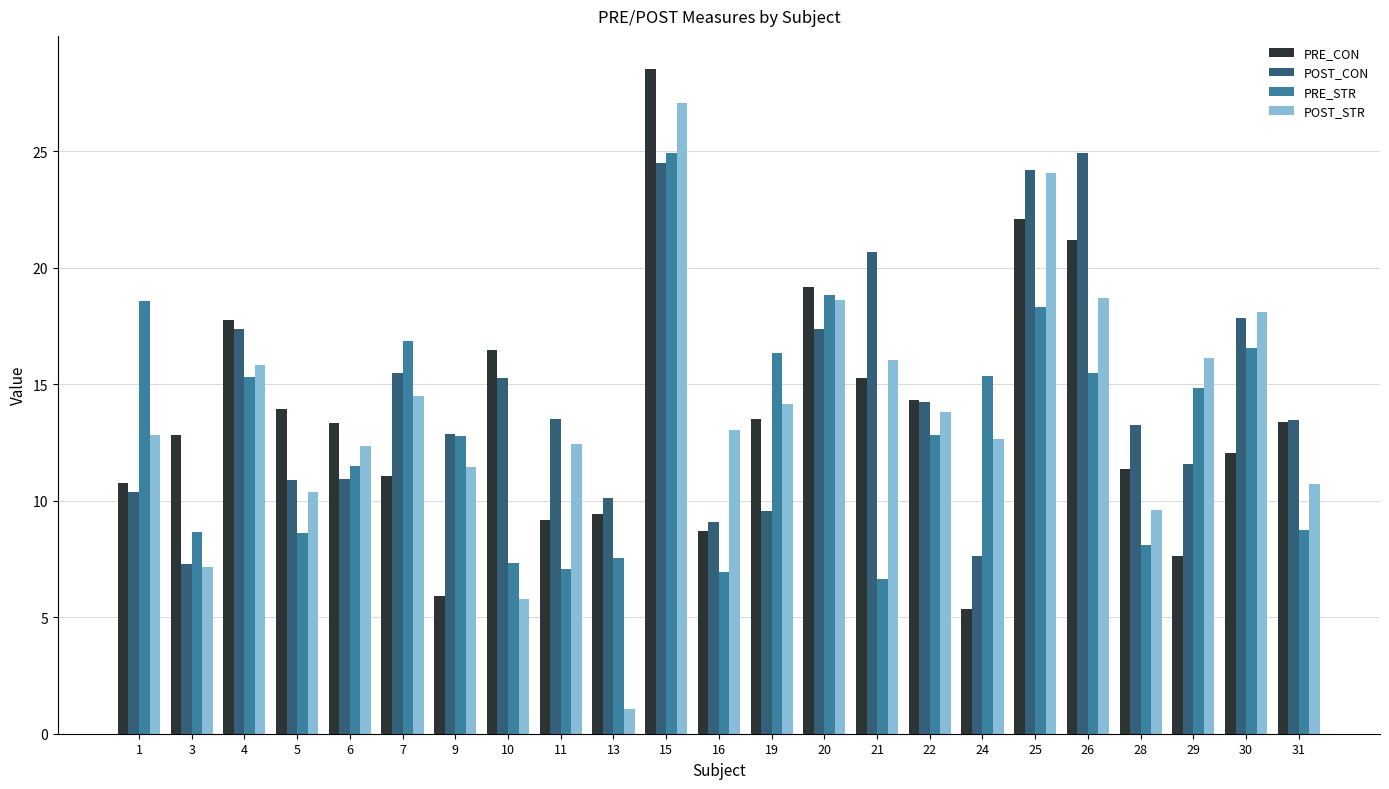

What are all the series names shown in the legend?

PRE_CON, POST_CON, PRE_STR, POST_STR